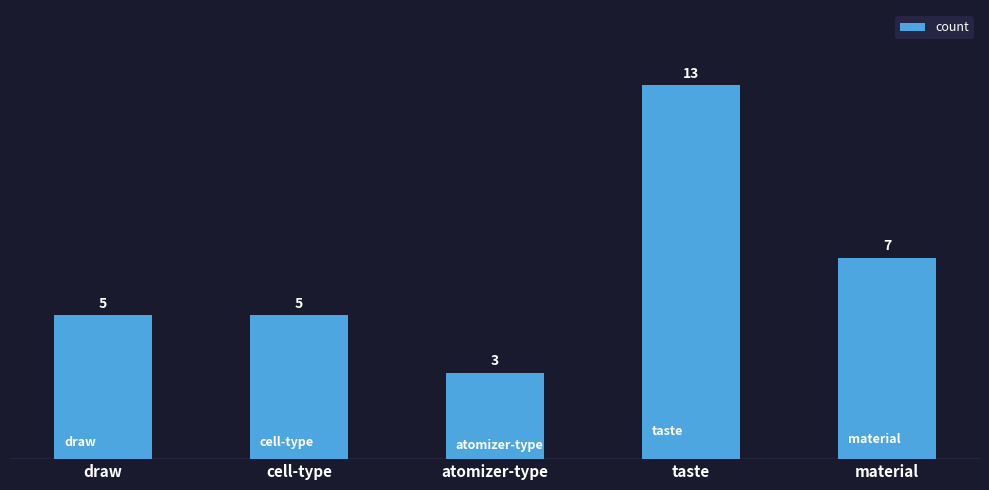

At which label is the value closest to 8?

material